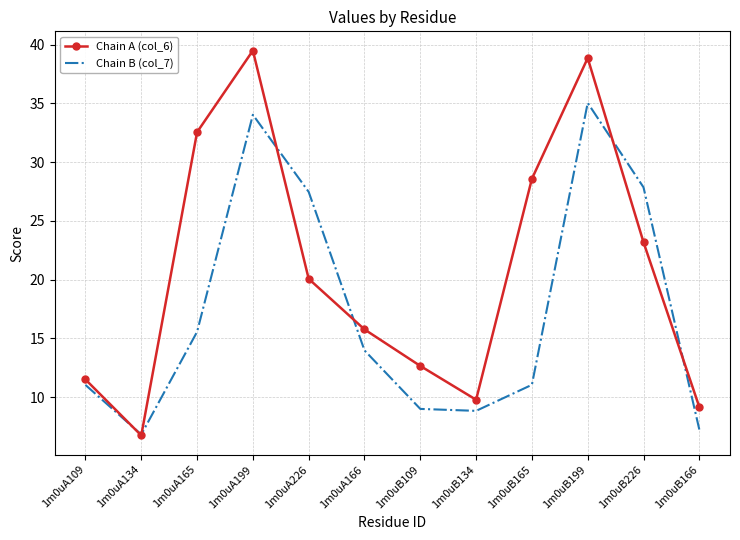

What is the total value across all series at 1m0uA134?

13.6